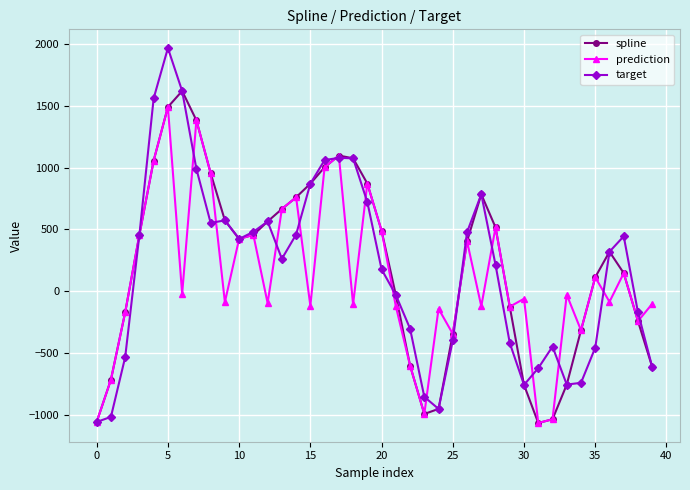

Is this an area chart (filled region under the line)?

No